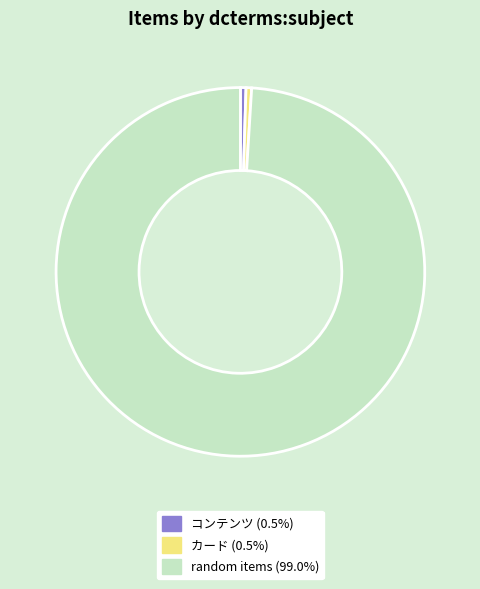

How many slices are in this pie chart?

3